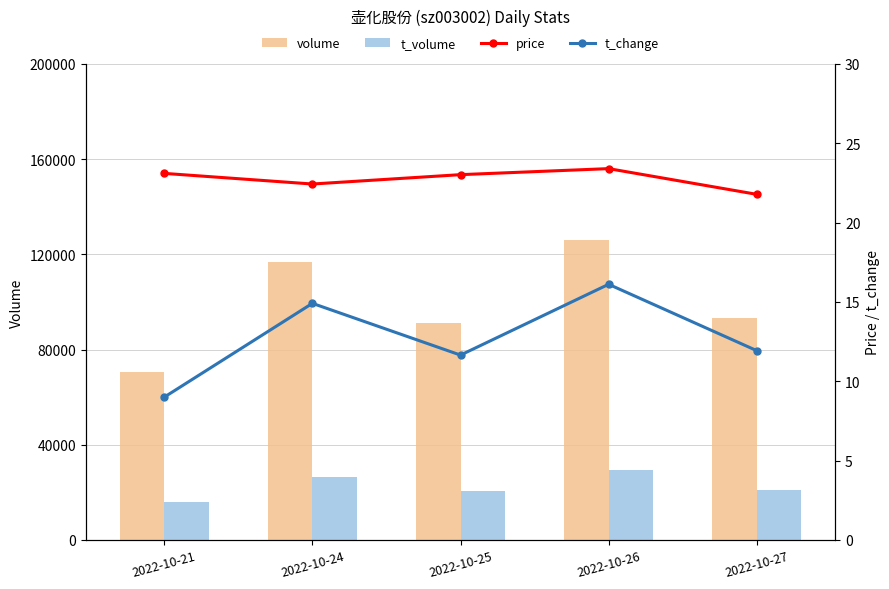

What is the sum of the t_volume values at 2022-10-25 and 2022-10-21?

36508